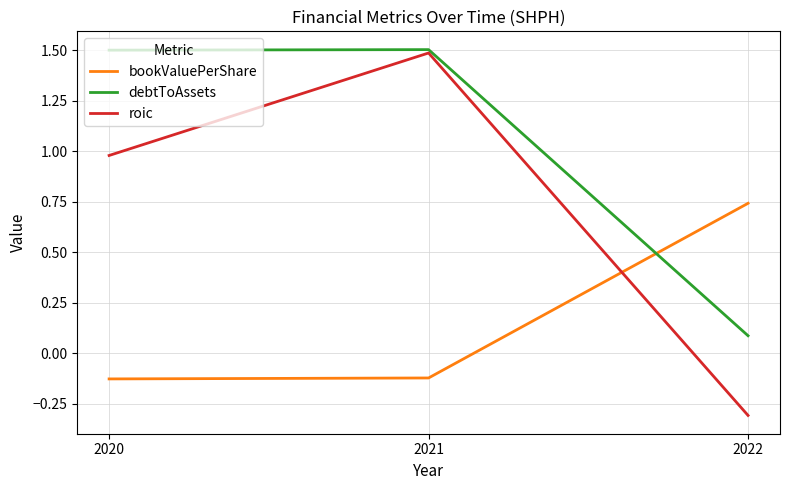

At which category is the sum across all series the highest?

2021